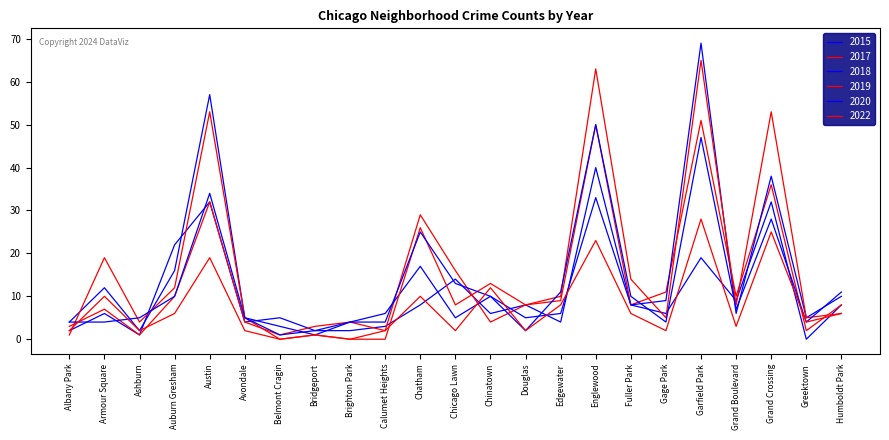

Which series ends up on top after the final intersection of 2019 and 2017?

2017